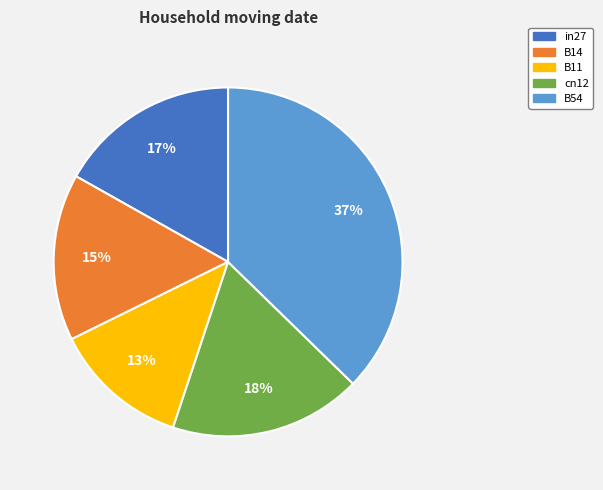

To the nearest percent, what is the difference between the cn12 and B54 slice percentages?

19%